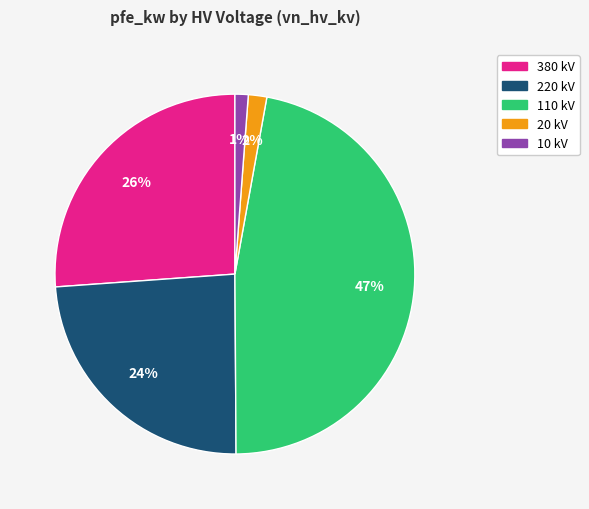

To the nearest percent, what is the average slice percentage?

20%